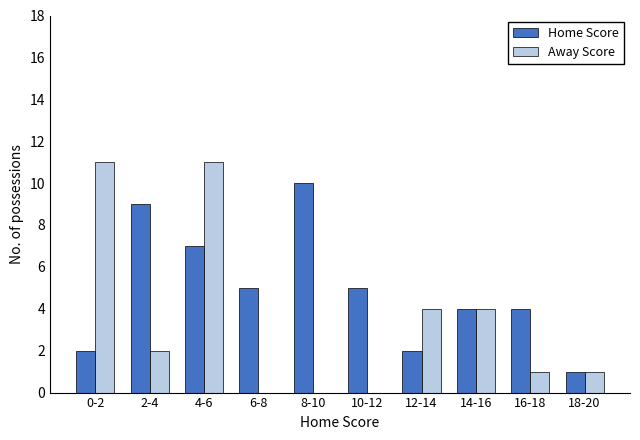

Which series changed the most between 4-6 and 8-10?

Away Score